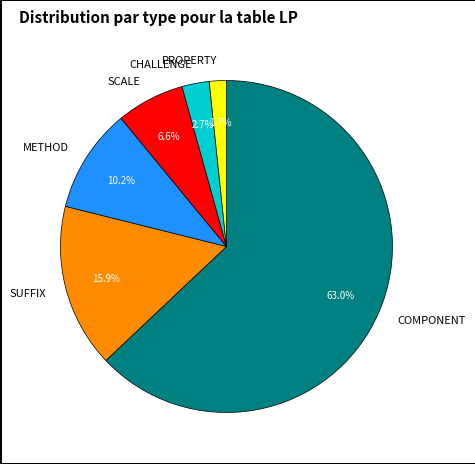

To the nearest percent, what is the difference between the largest and smallest slice percentages?

61%